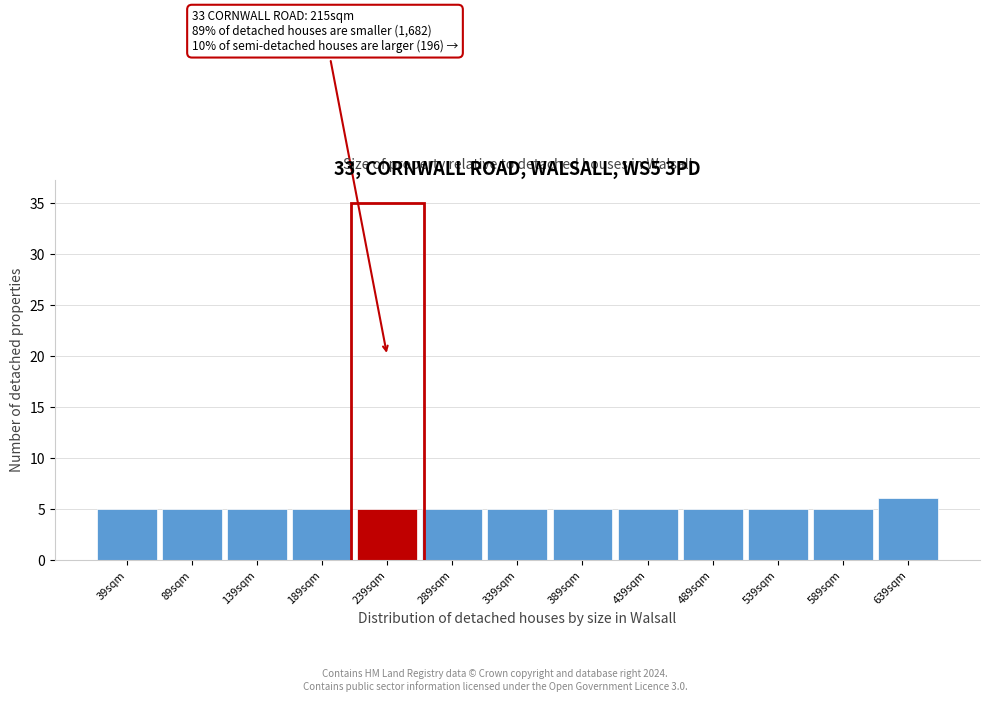

Reading left to right, list all the values displayed in this chart.

39sqm=5	89sqm=5	139sqm=5	189sqm=5	239sqm=5	289sqm=5	339sqm=5	389sqm=5	439sqm=5	489sqm=5	539sqm=5	589sqm=5	639sqm=6